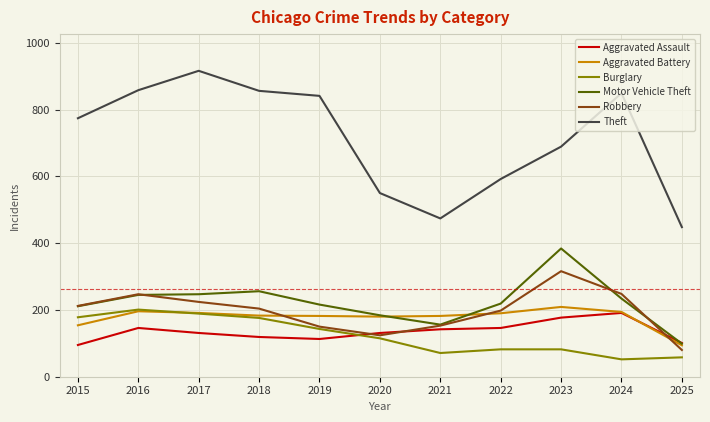

What is the spread (max minus min) of values at 2017?

785